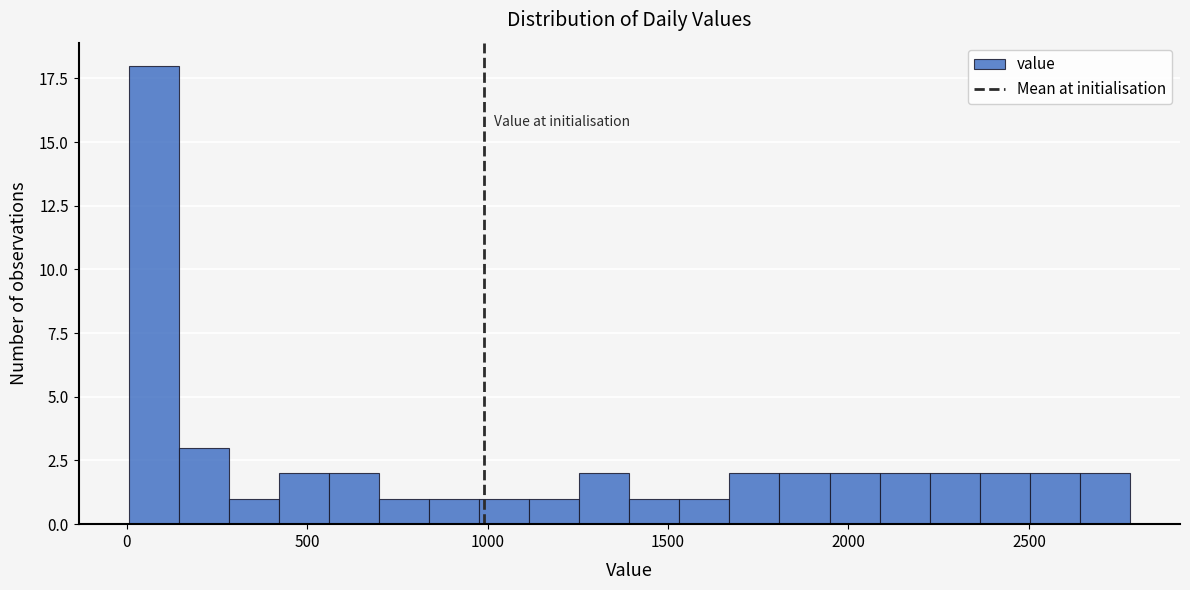

Around what value on the x-axis is the tallest bar? Give the approximate position of its centre, as read against the axis.

50